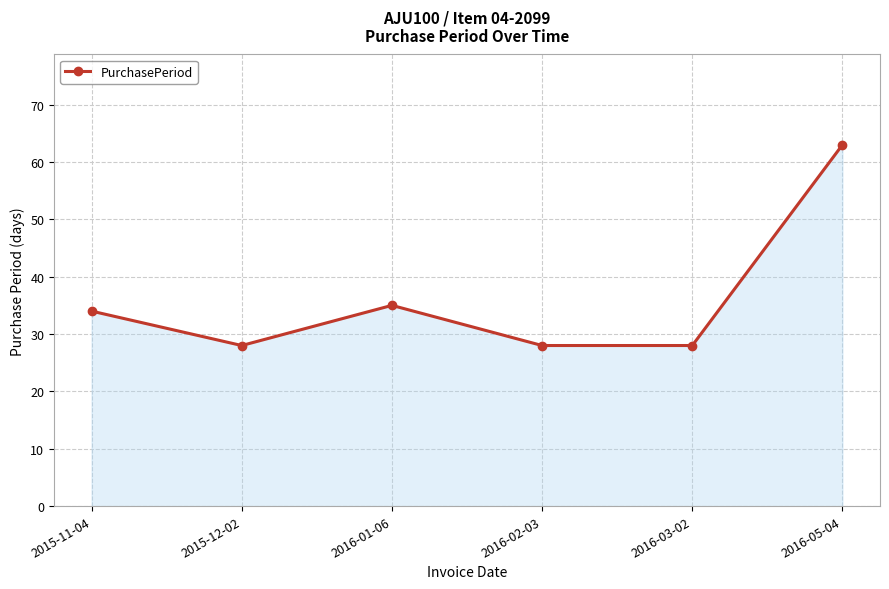

Where is the first local minimum?

2015-12-02